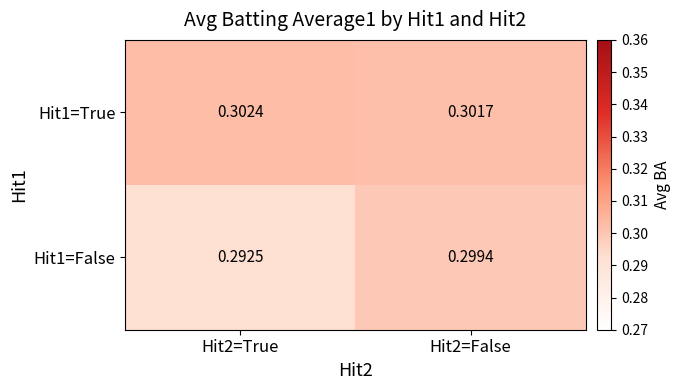

Which series has the largest total across all categories?

Hit1=True